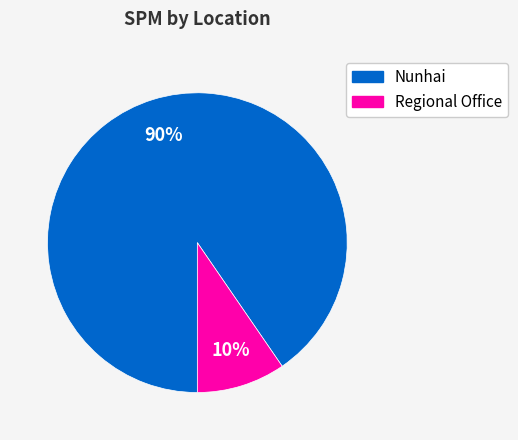

Between Nunhai and Regional Office, which is larger?

Nunhai